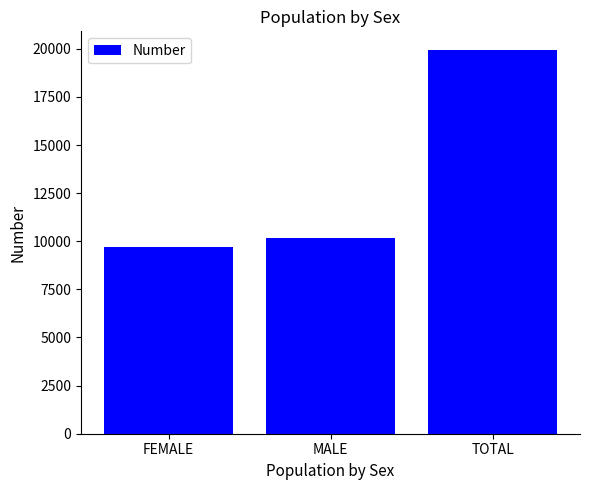

Rank the categories by value from highest to lowest.

TOTAL, MALE, FEMALE